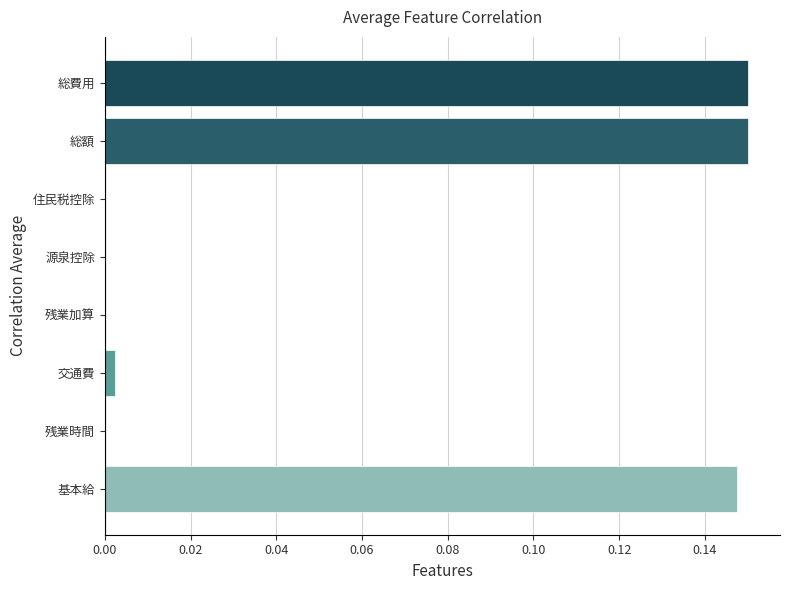

Is it true that the value at 残業加算 is 0.0?

True